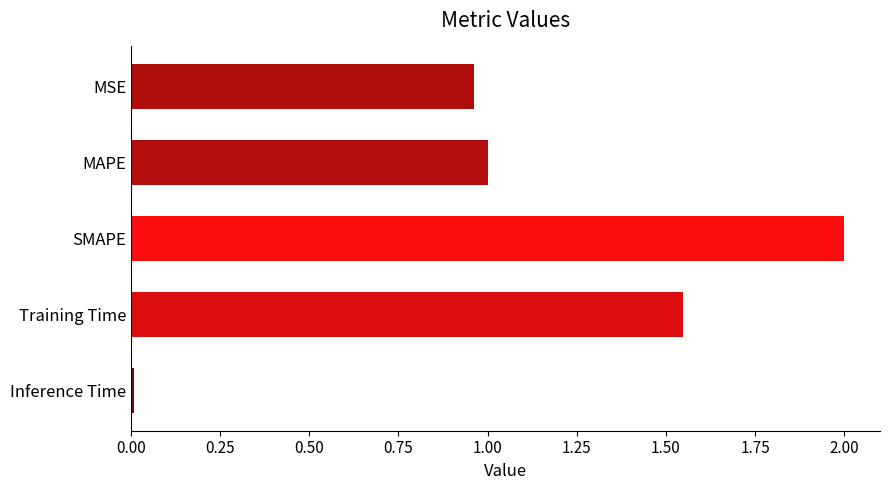

List the labels in order of value, largest first.

SMAPE, Training Time, MAPE, MSE, Inference Time